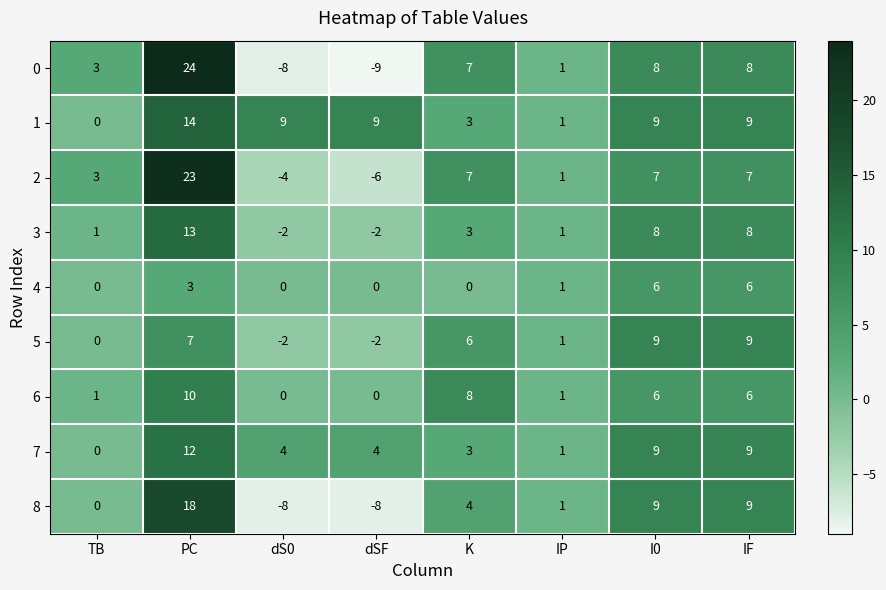

How many data points does each series have?

8